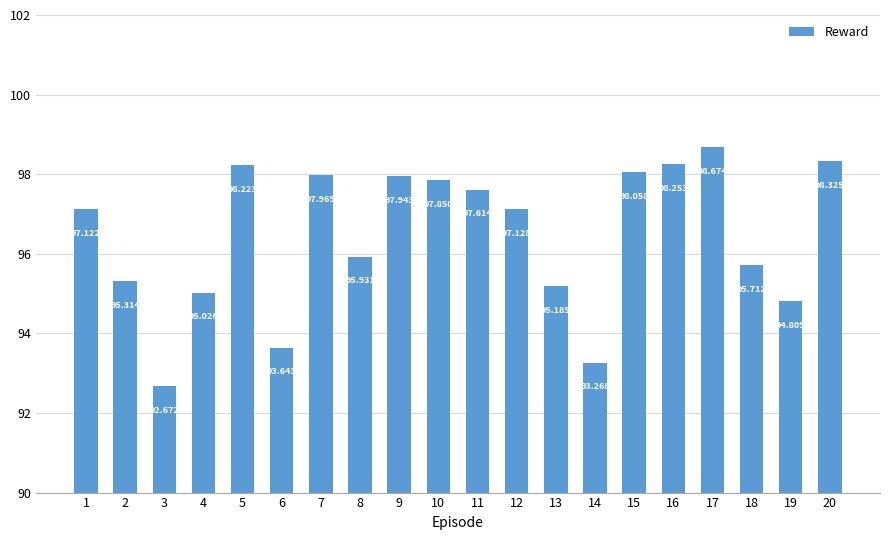

The chart shows a value of 97.8 at 10. True or false?

True